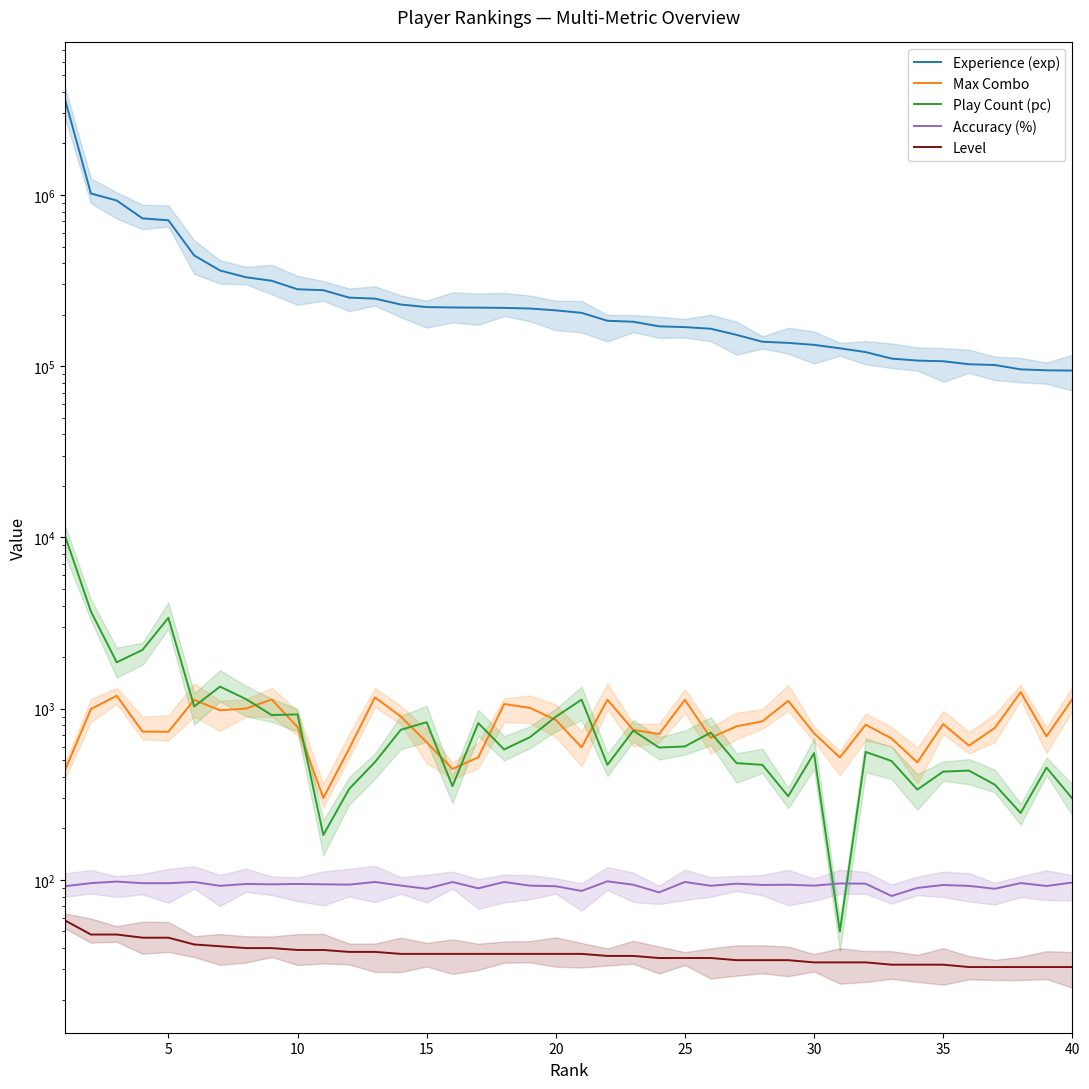

How many data points in Experience (exp) are less than 211902?

20